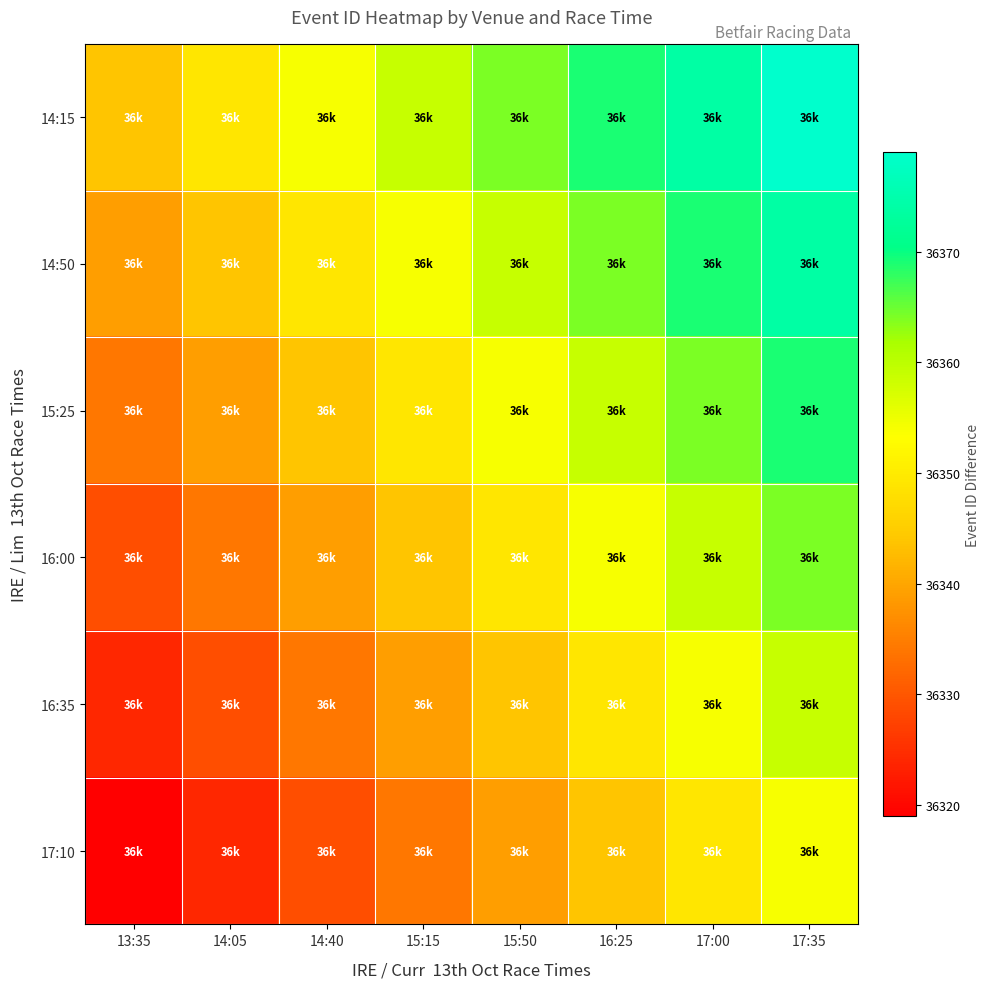

What is the smallest value displayed?

36319